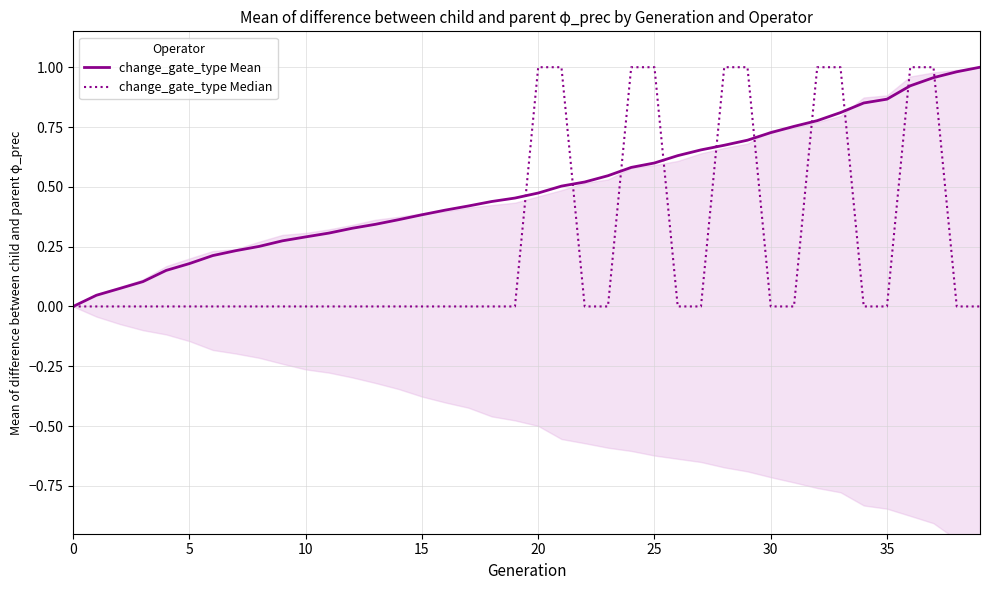

What is the average value of the change_gate_type Median series?

0.2